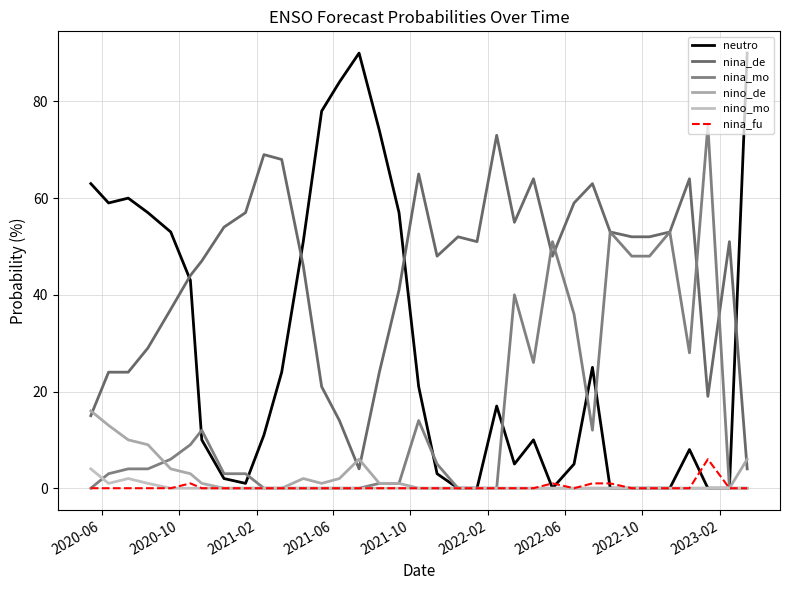

Reading right to left, what are all the values shown in this chart?

neutro: 90	0	0	8	0	0	0	0	25	5	0	10	5	17	0	0	3	21	57	74	90	84	78	51	24	11	1	2	10	43	53	57	60	59	63
nina_de: 4	51	19	64	53	52	52	53	63	59	48	64	55	73	51	52	48	65	41	24	4	14	21	46	68	69	57	54	47	44	37	29	24	24	15
nina_mo: 0	0	75	28	53	48	48	53	12	36	51	26	40	0	0	0	5	14	1	1	0	0	0	0	0	0	3	3	12	9	6	4	4	3	0
nino_de: 6	0	0	0	0	0	0	0	0	0	0	0	0	0	0	0	0	0	1	1	6	2	1	2	0	0	0	0	1	3	4	9	10	13	16
nino_mo: 0	0	0	0	0	0	0	0	0	0	0	0	0	0	0	0	0	0	0	0	0	0	0	0	0	0	0	0	0	0	0	1	2	1	4
nina_fu: 0	0	6	0	0	0	0	1	1	0	1	0	0	0	0	0	0	0	0	0	0	0	0	0	0	0	0	0	0	1	0	0	0	0	0